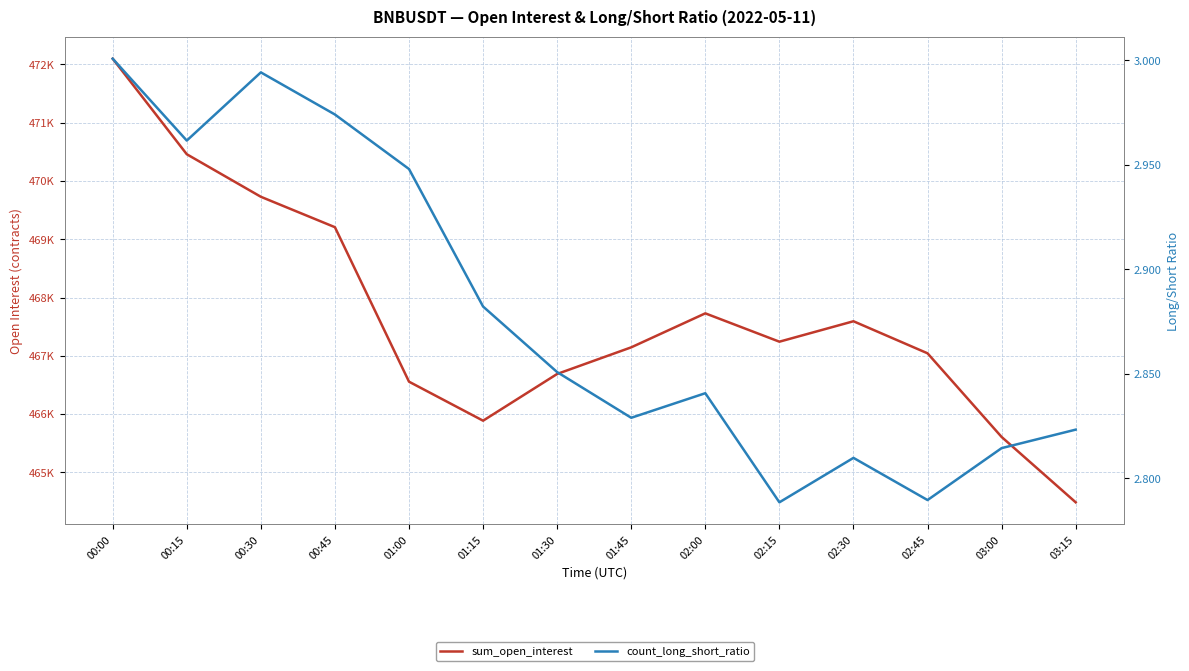

What is the difference between the highest and lowest values at 01:30?

466685.1